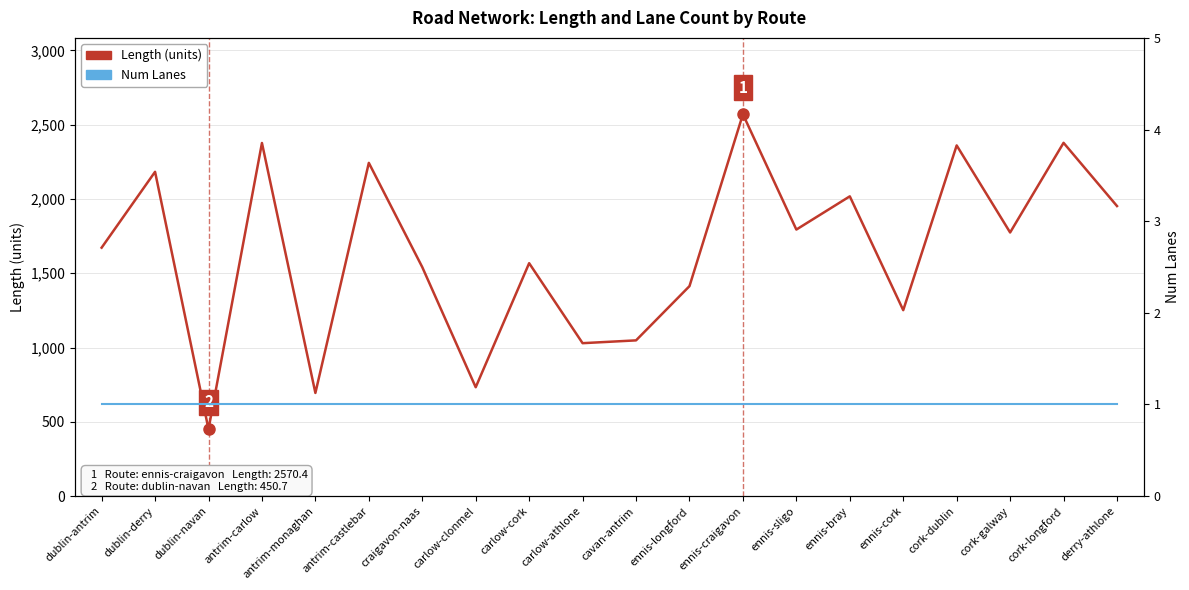

Which series has the largest range (max minus min)?

Length (units)